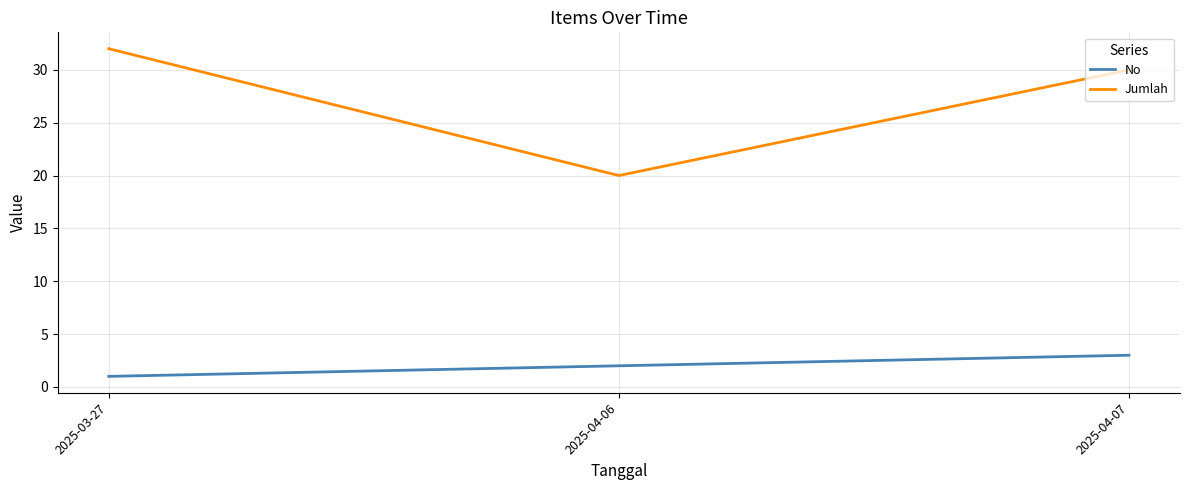

How many values in the No series are below 2?

1